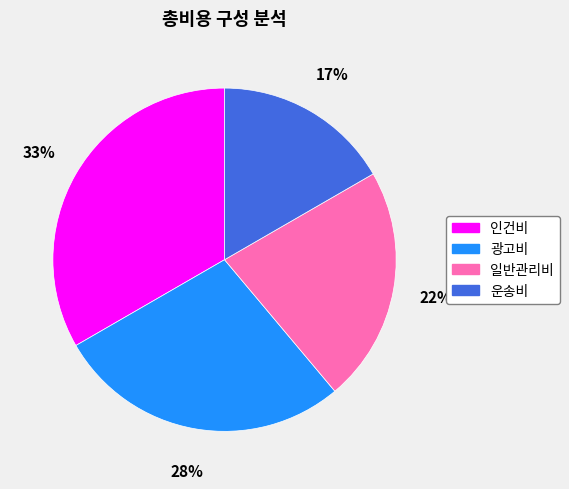

What percentage is the 일반관리비 slice, to the nearest percent?

22%